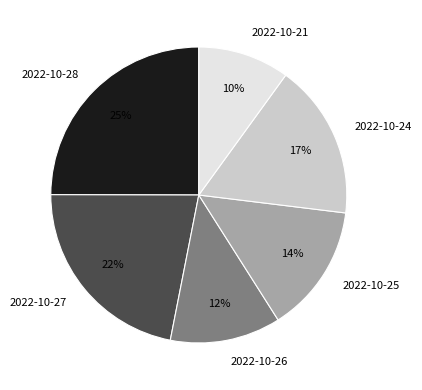

To the nearest percent, what percentage of the pie is 2022-10-28?

25%